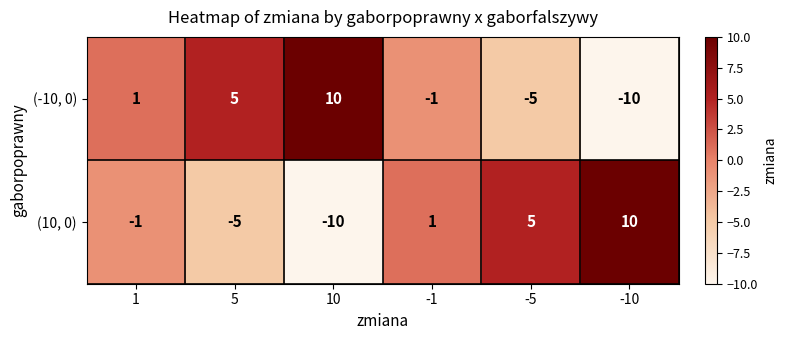

Reading right to left, list all the values displayed in this chart.

(-10, 0): -10	-5	-1	10	5	1
(10, 0): 10	5	1	-10	-5	-1